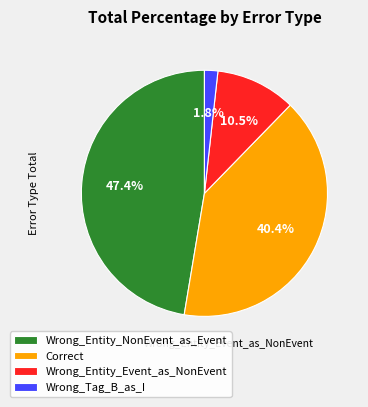

Rank the categories by value from lowest to highest.

Wrong_Tag_B_as_I, Wrong_Entity_Event_as_NonEvent, Correct, Wrong_Entity_NonEvent_as_Event